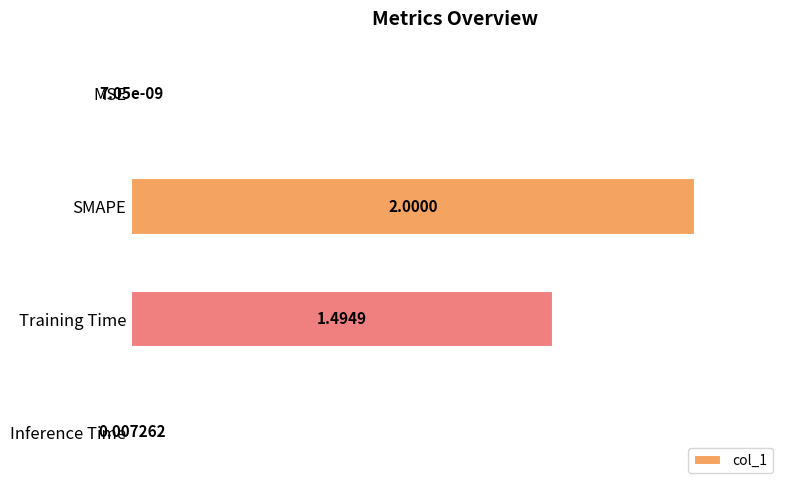

Which has a higher value, Inference Time or Training Time?

Training Time